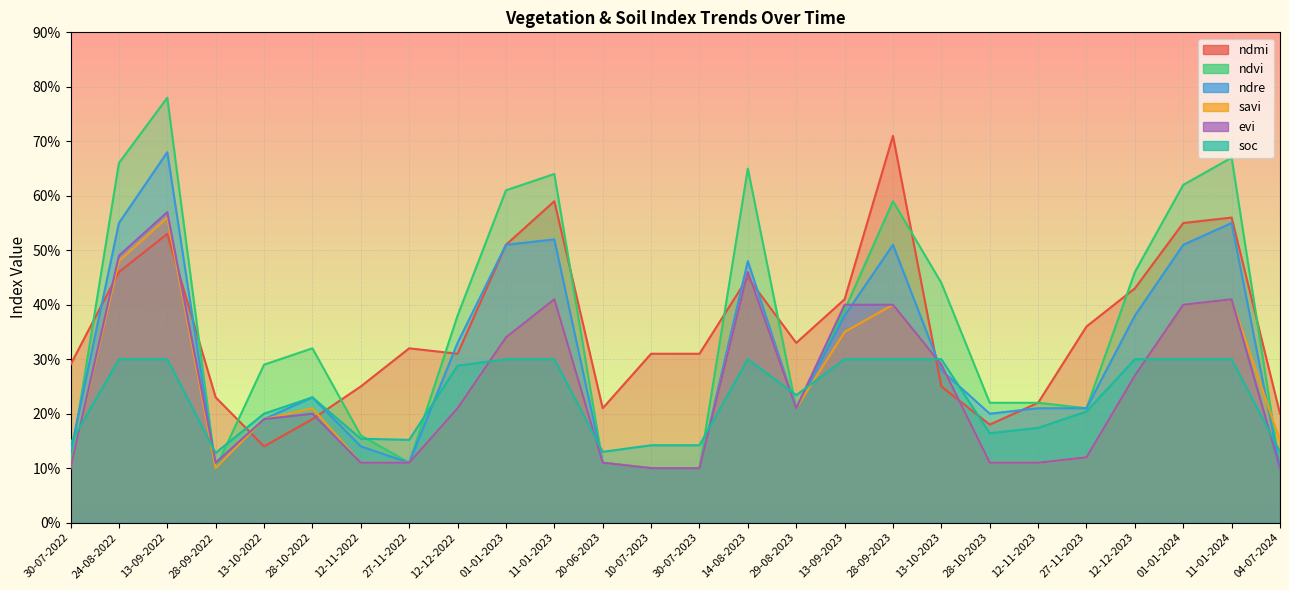

Where is the first local minimum for savi?

28-09-2022